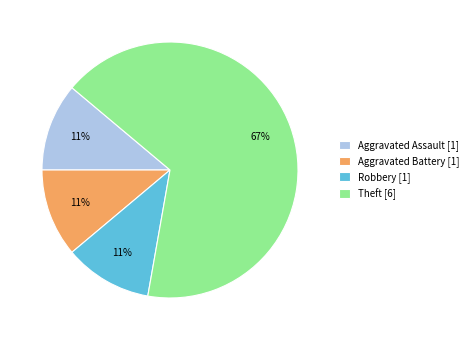

Which slice is the largest?

Theft [6]